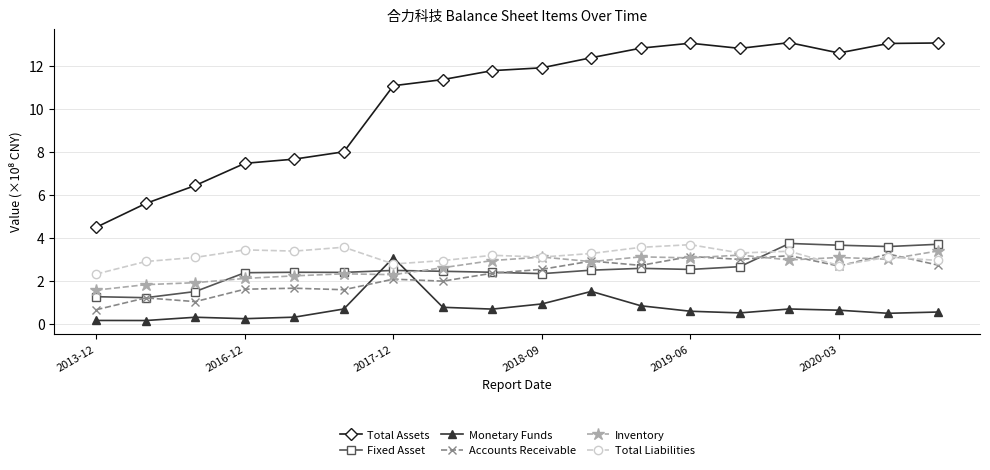

How many lines are shown in the chart?

6